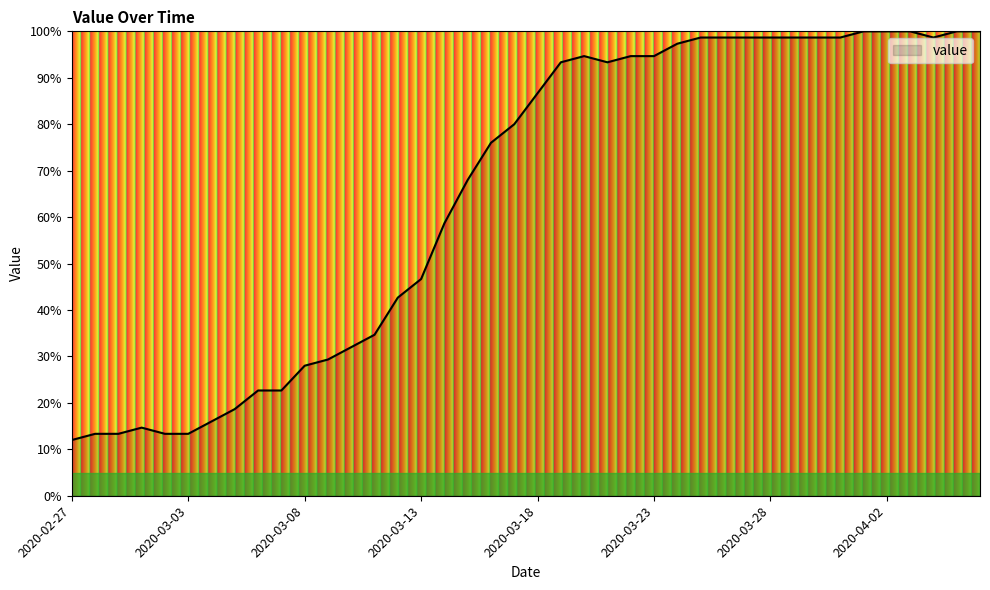

What is the smallest value displayed?

12.0